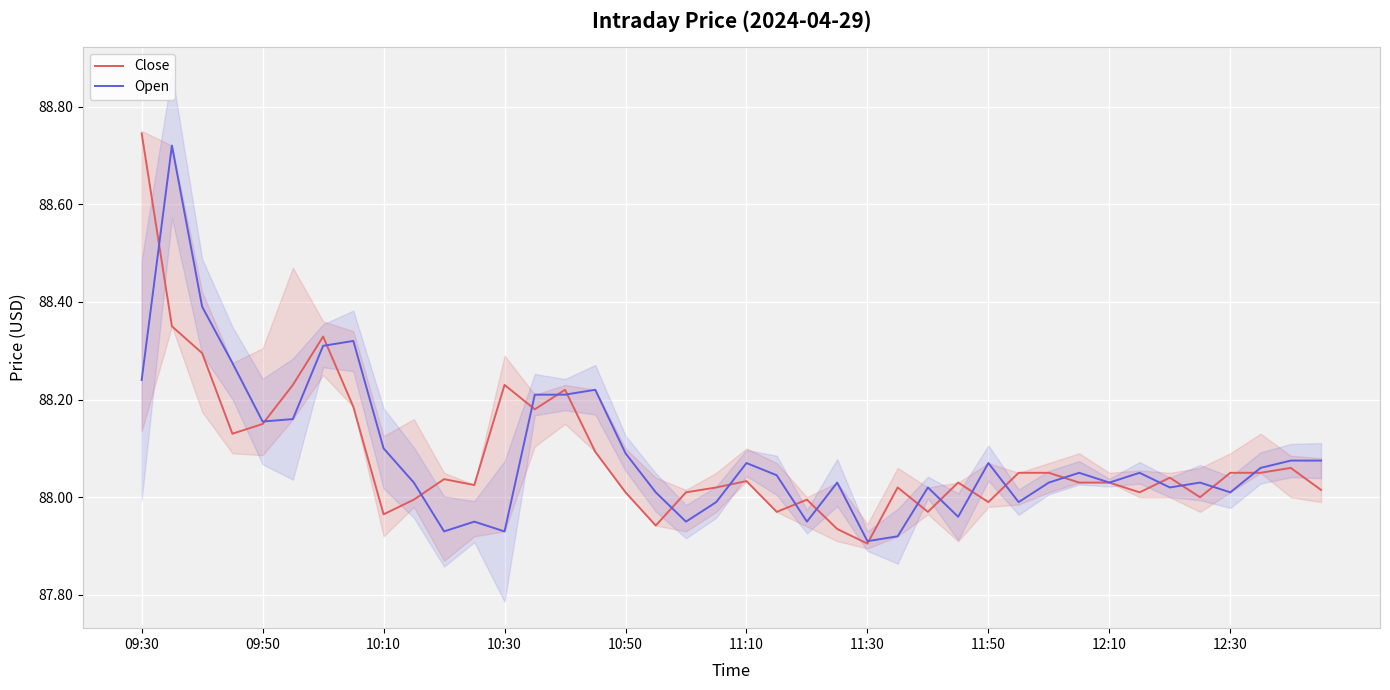

At how many categories does at least one series exceed 88?

38